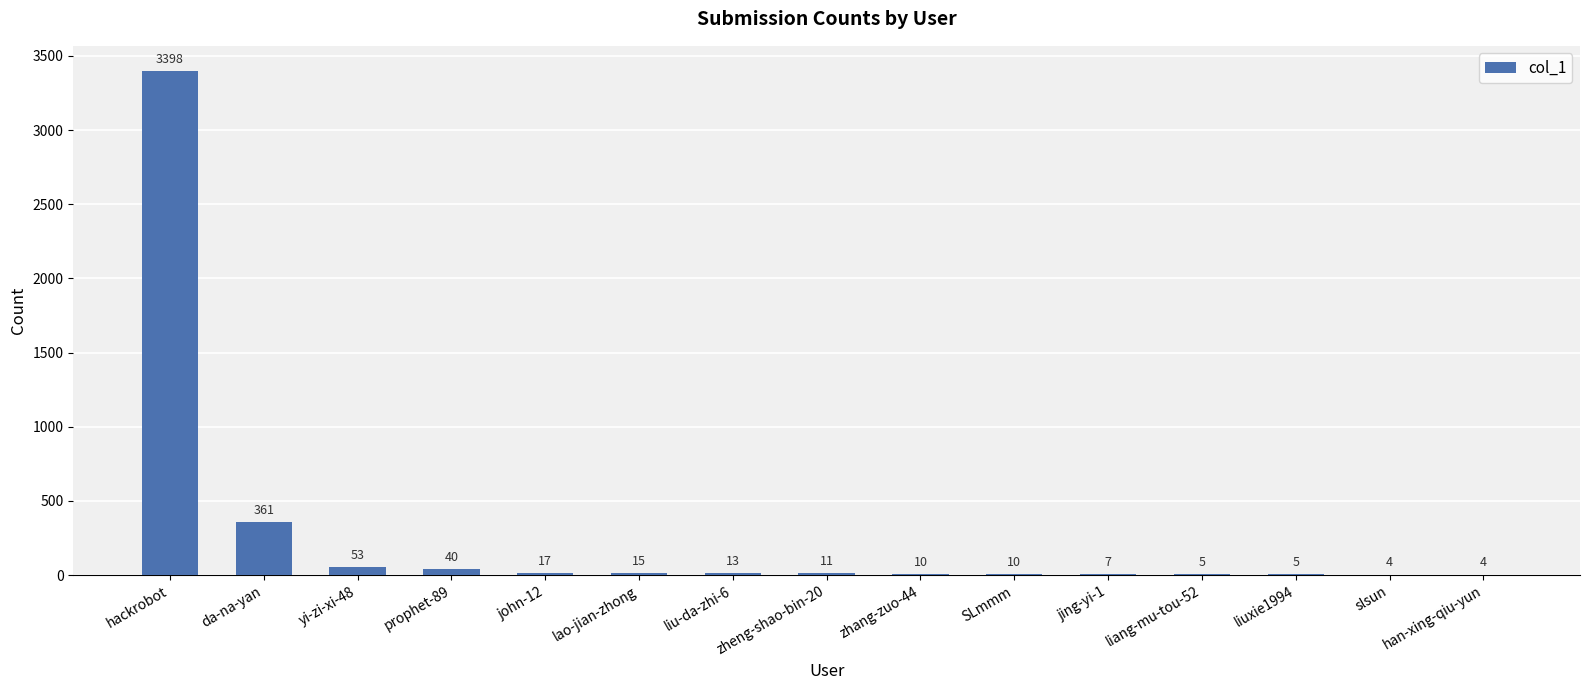

Count the number of categories in the chart.

15